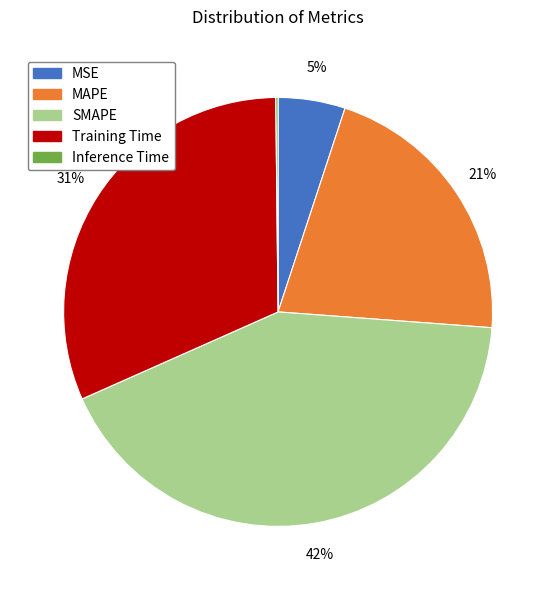

Which slice is the largest?

SMAPE